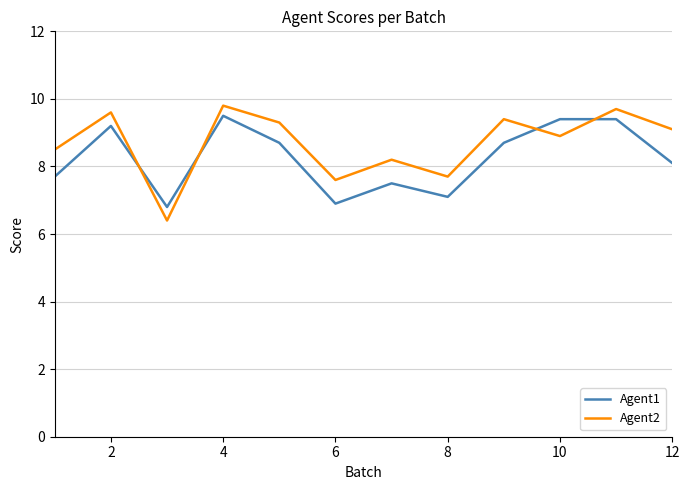

Which series has the largest total across all categories?

Agent2